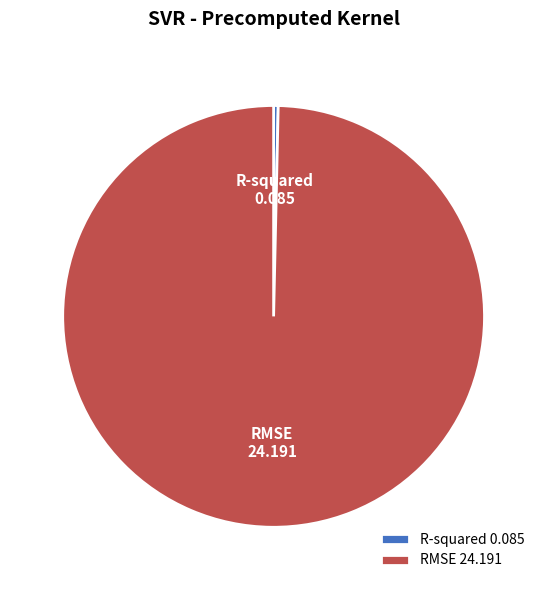

Is it true that RMSE is 100% of the pie?

True